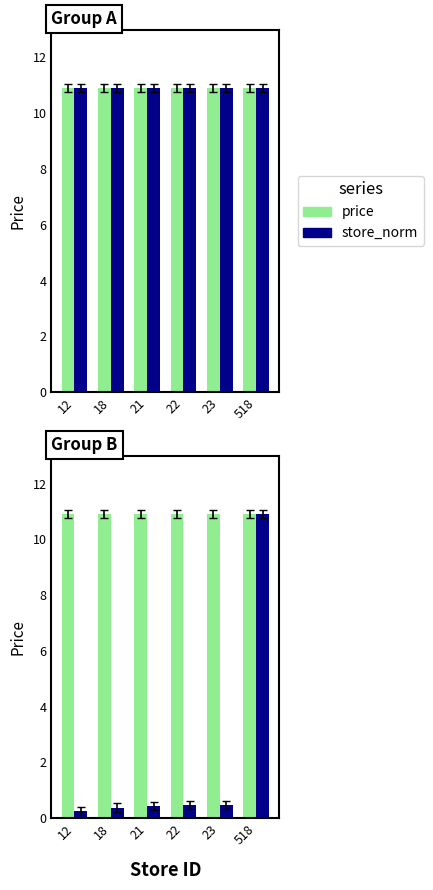

At which category is the sum across all series the highest?

518